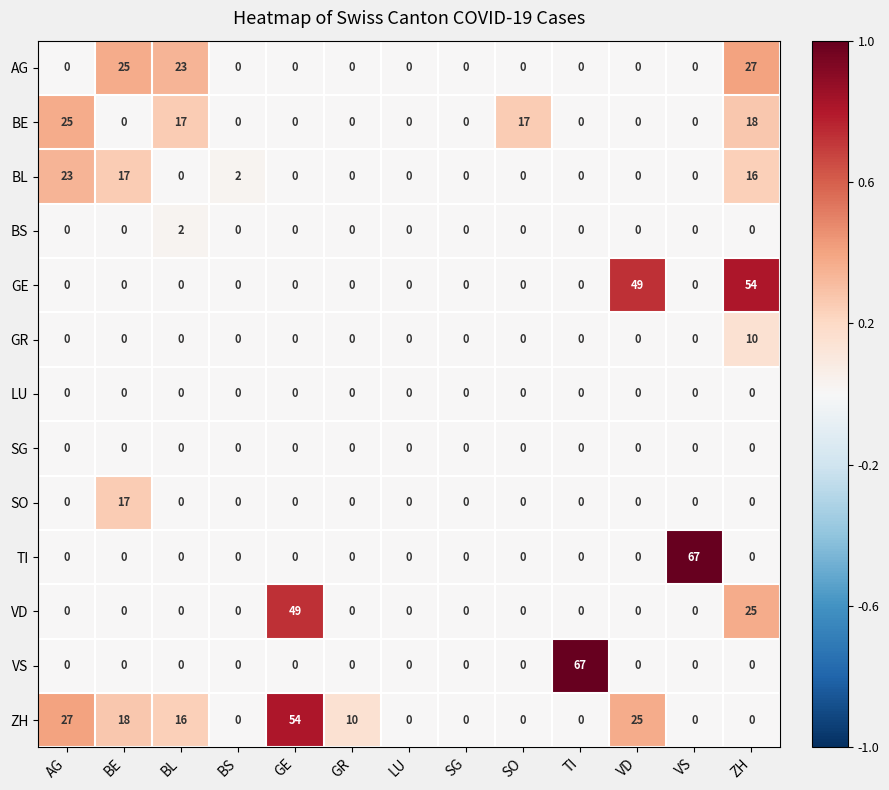

At which label is GE closest to 27?

VD